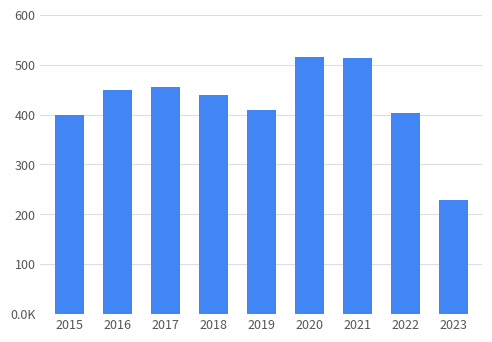

How many bars are there in total?

9